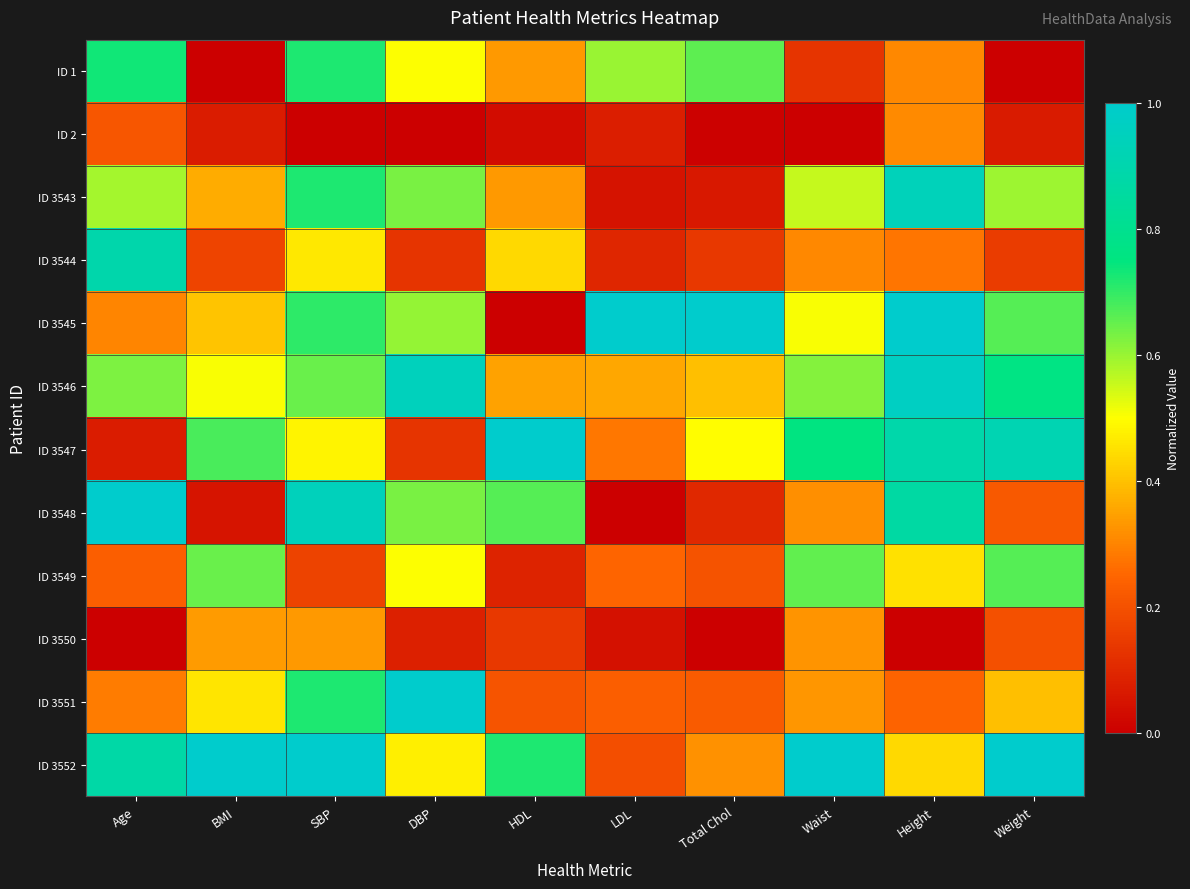

Reading left to right, list all the values displayed in this chart.

ID 1: Age=0.7	BMI=0.0	SBP=0.7	DBP=0.5	HDL=0.3	LDL=0.6	Total Chol=0.7	Waist=0.1	Height=0.3	Weight=0.0
ID 2: Age=0.2	BMI=0.1	SBP=0.0	DBP=0.0	HDL=0.0	LDL=0.1	Total Chol=0.0	Waist=0.0	Height=0.3	Weight=0.1
ID 3543: Age=0.6	BMI=0.4	SBP=0.7	DBP=0.6	HDL=0.3	LDL=0.1	Total Chol=0.1	Waist=0.6	Height=0.9	Weight=0.6
ID 3544: Age=0.9	BMI=0.2	SBP=0.5	DBP=0.1	HDL=0.4	LDL=0.1	Total Chol=0.1	Waist=0.3	Height=0.3	Weight=0.1
ID 3545: Age=0.3	BMI=0.4	SBP=0.7	DBP=0.6	HDL=0.0	LDL=1.0	Total Chol=1.0	Waist=0.5	Height=1.0	Weight=0.7
ID 3546: Age=0.6	BMI=0.5	SBP=0.6	DBP=0.9	HDL=0.4	LDL=0.4	Total Chol=0.4	Waist=0.6	Height=1.0	Weight=0.8
ID 3547: Age=0.1	BMI=0.7	SBP=0.5	DBP=0.1	HDL=1.0	LDL=0.3	Total Chol=0.5	Waist=0.8	Height=0.9	Weight=0.9
ID 3548: Age=1.0	BMI=0.1	SBP=0.9	DBP=0.6	HDL=0.7	LDL=0.0	Total Chol=0.1	Waist=0.3	Height=0.9	Weight=0.2
ID 3549: Age=0.2	BMI=0.6	SBP=0.2	DBP=0.5	HDL=0.1	LDL=0.2	Total Chol=0.2	Waist=0.7	Height=0.4	Weight=0.7
ID 3550: Age=0.0	BMI=0.3	SBP=0.3	DBP=0.1	HDL=0.1	LDL=0.0	Total Chol=0.0	Waist=0.3	Height=0.0	Weight=0.2
ID 3551: Age=0.3	BMI=0.5	SBP=0.7	DBP=1.0	HDL=0.2	LDL=0.2	Total Chol=0.2	Waist=0.3	Height=0.2	Weight=0.4
ID 3552: Age=0.9	BMI=1.0	SBP=1.0	DBP=0.5	HDL=0.7	LDL=0.2	Total Chol=0.3	Waist=1.0	Height=0.4	Weight=1.0